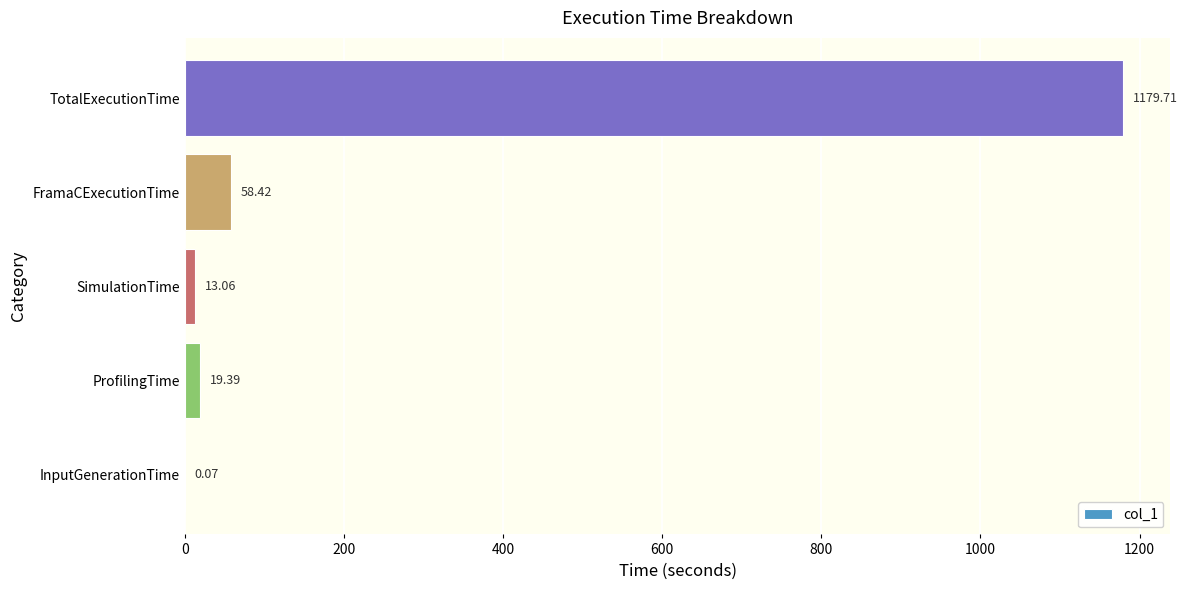

What is the sum of all values?

1270.7